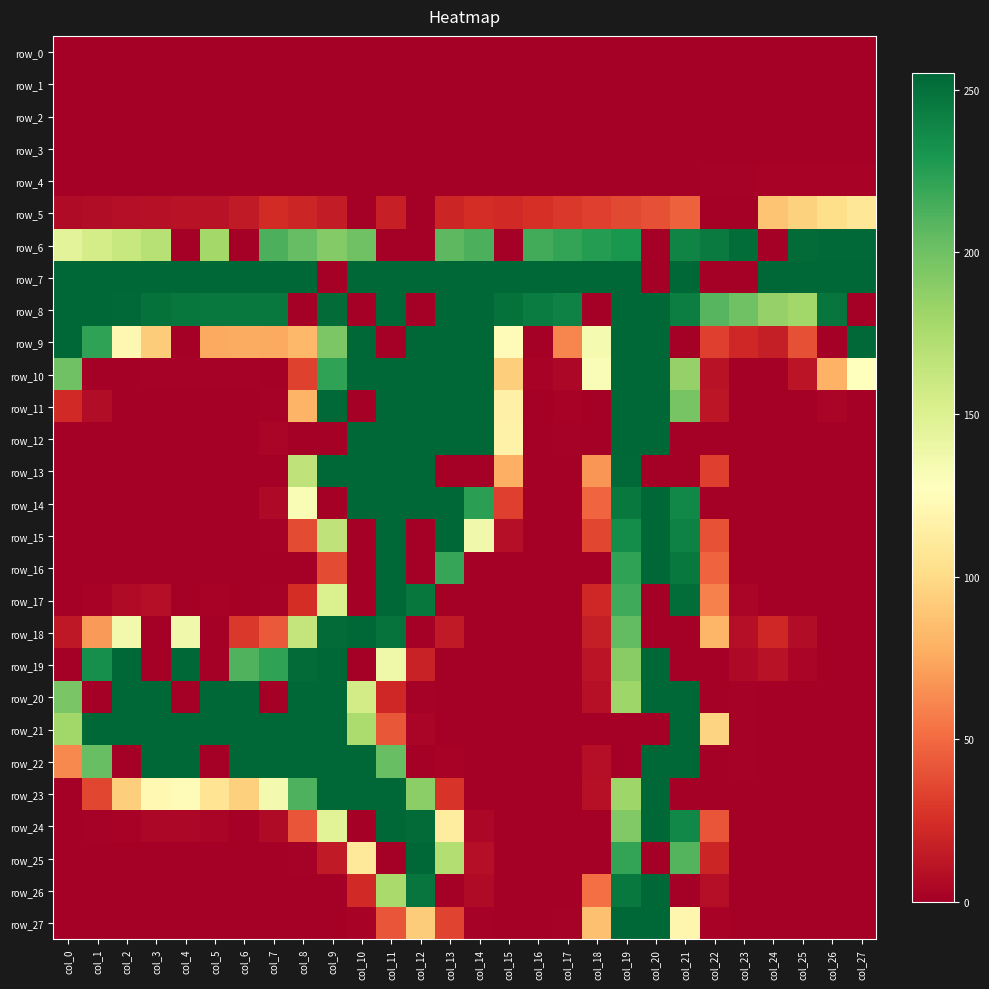

What is the average value of the row_14 series?

79